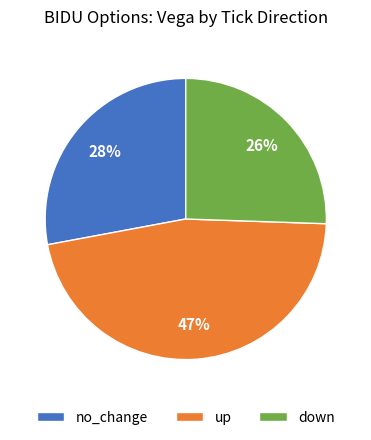

Which category has the biggest portion of the pie?

up